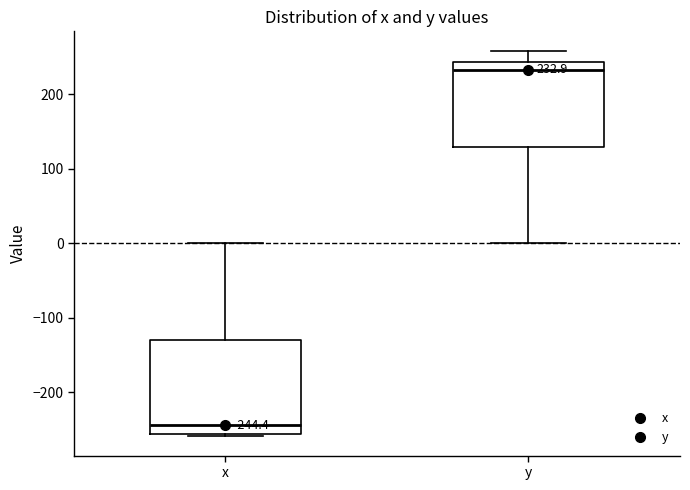

Which box's median line is the highest?

y